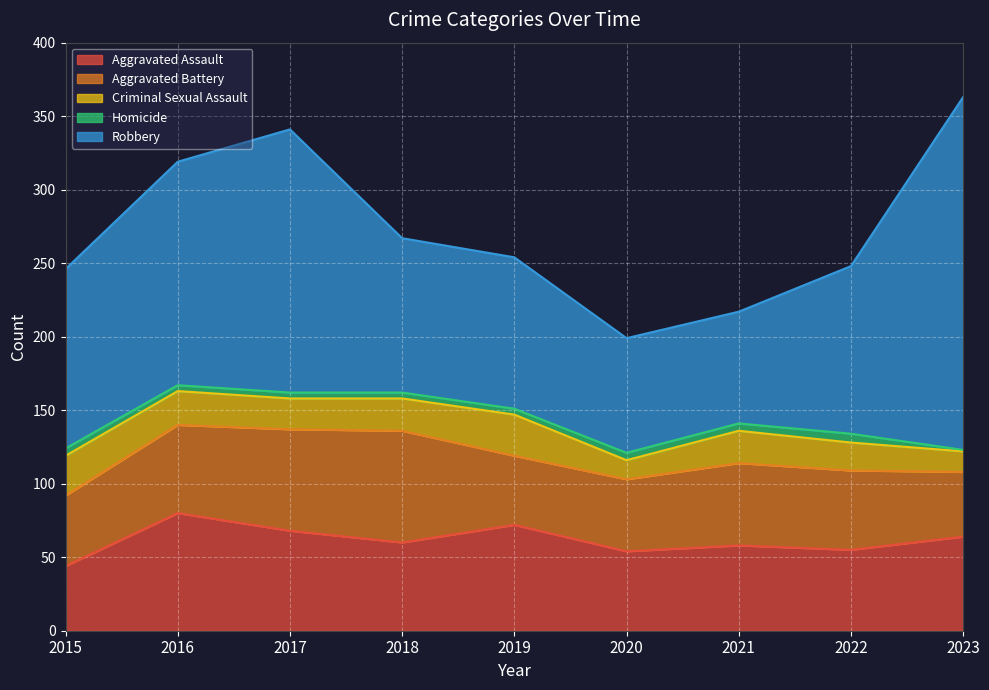

What is the spread (max minus min) of values at 2018?

101